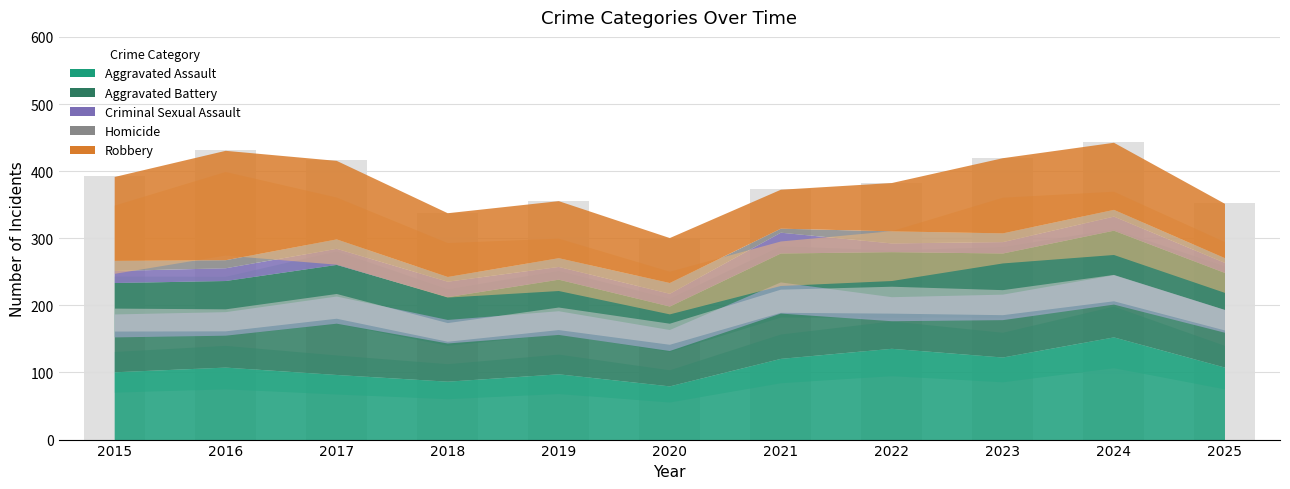

Which has a higher value, 2021 or 2019?

2021